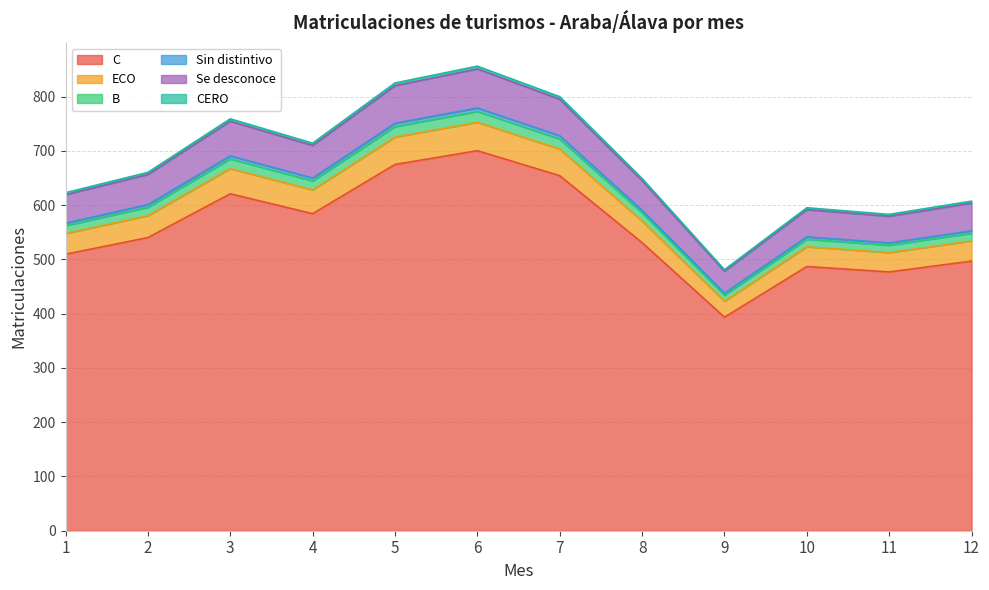

What is the lowest value of the C series?

393.5